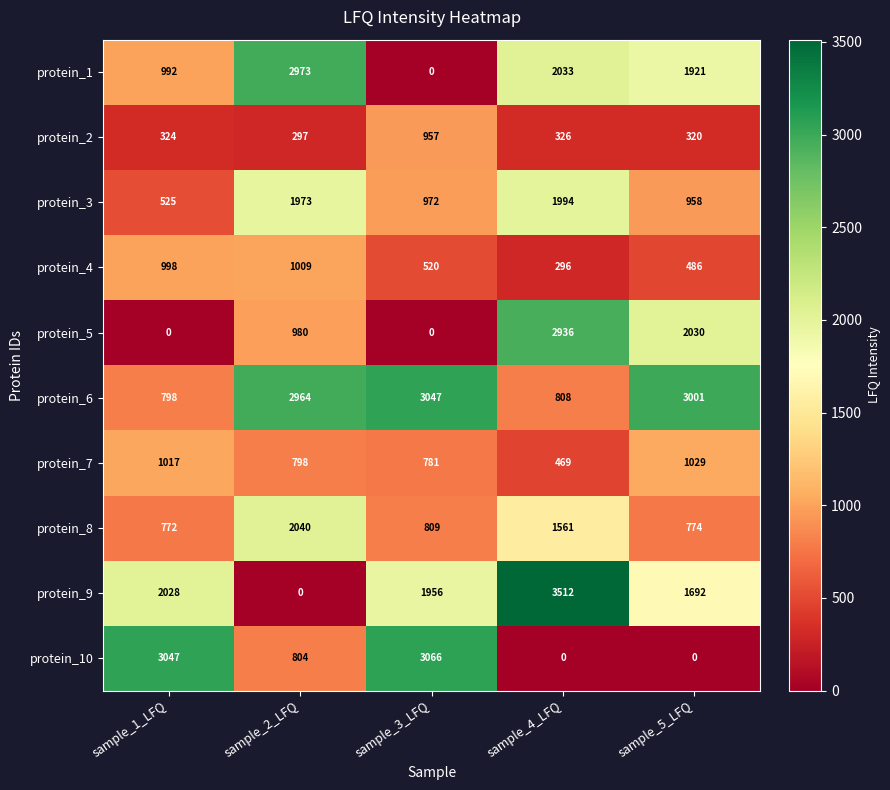

What is the total value across all series at sample_3_LFQ?

12108